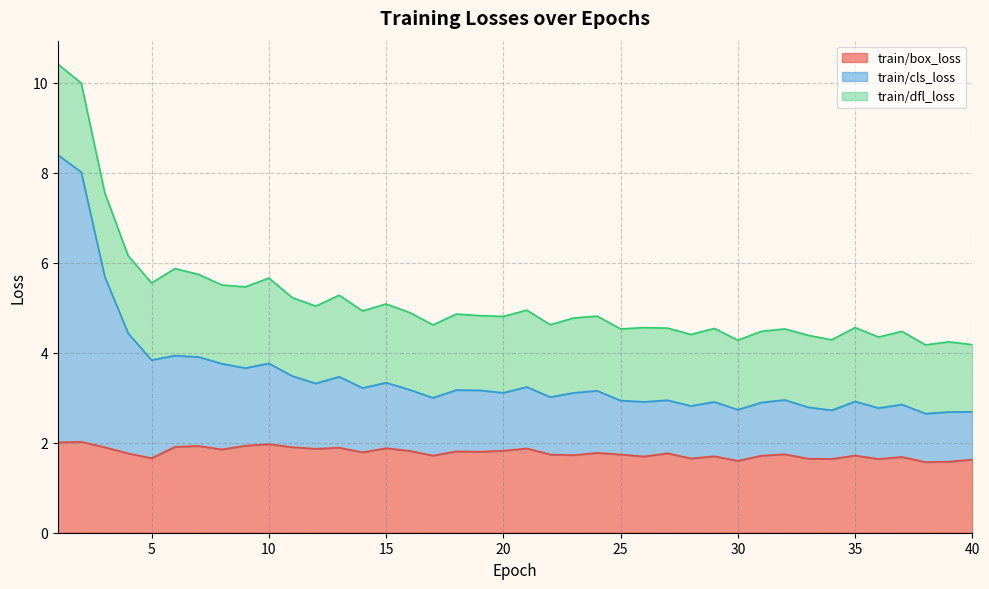

True or false: train/cls_loss and train/box_loss intersect in this chart.

False